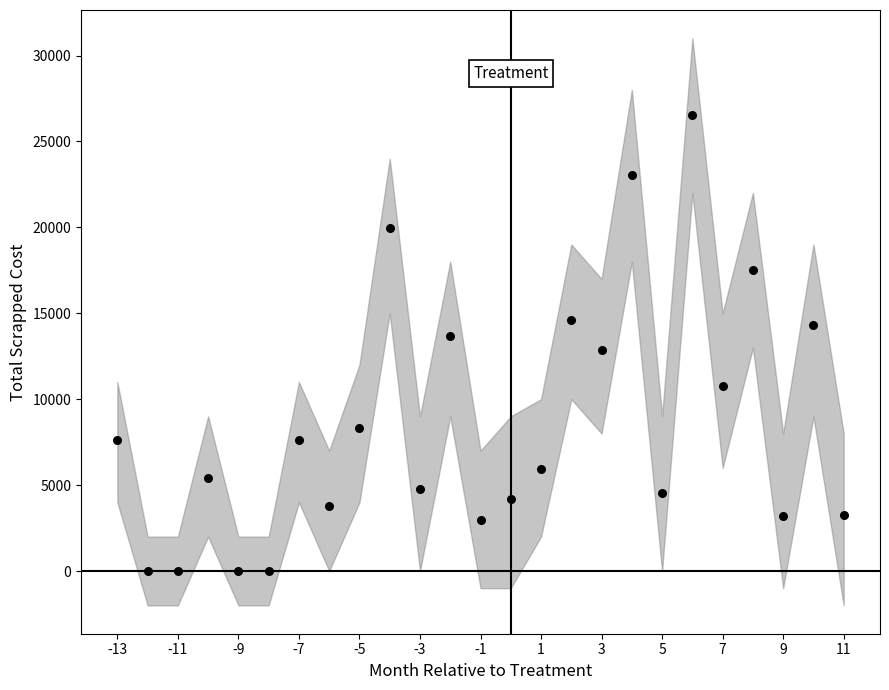

What is the range of X values (max minus min)?

24.0